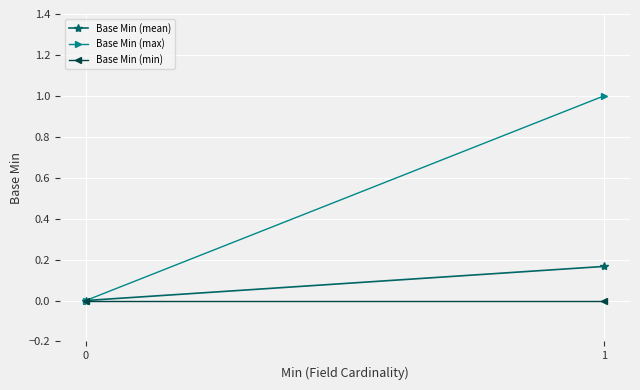

Which has a higher value, 0 or 1?

1